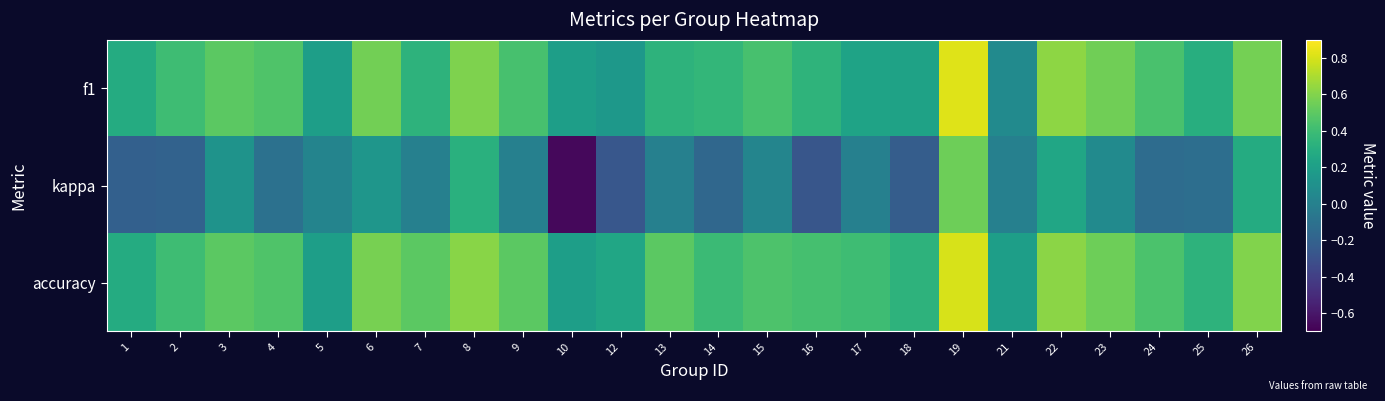

Reading right to left, extract all data points from this chart.

f1: 26=0.6	25=0.3	24=0.4	23=0.6	22=0.6	21=0.1	19=0.8	18=0.2	17=0.2	16=0.3	15=0.4	14=0.4	13=0.3	12=0.2	10=0.2	9=0.4	8=0.6	7=0.3	6=0.6	5=0.2	4=0.5	3=0.5	2=0.4	1=0.3
kappa: 26=0.3	25=-0.1	24=-0.1	23=0.1	22=0.2	21=0.0	19=0.5	18=-0.2	17=0.0	16=-0.3	15=0.0	14=-0.2	13=0.0	12=-0.3	10=-0.7	9=0.0	8=0.3	7=0.0	6=0.1	5=0.0	4=-0.1	3=0.1	2=-0.2	1=-0.2
accuracy: 26=0.6	25=0.3	24=0.4	23=0.5	22=0.6	21=0.2	19=0.8	18=0.3	17=0.4	16=0.4	15=0.5	14=0.4	13=0.5	12=0.2	10=0.2	9=0.5	8=0.6	7=0.5	6=0.6	5=0.2	4=0.5	3=0.5	2=0.4	1=0.3